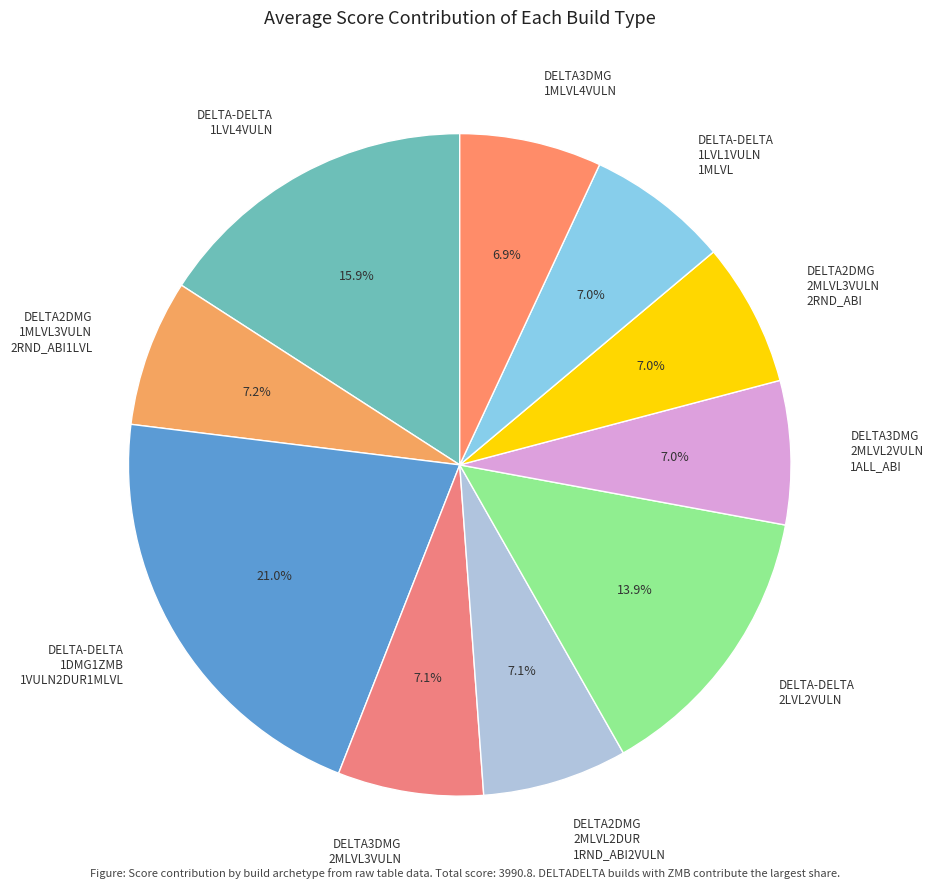

How many segments does this pie chart have?

10